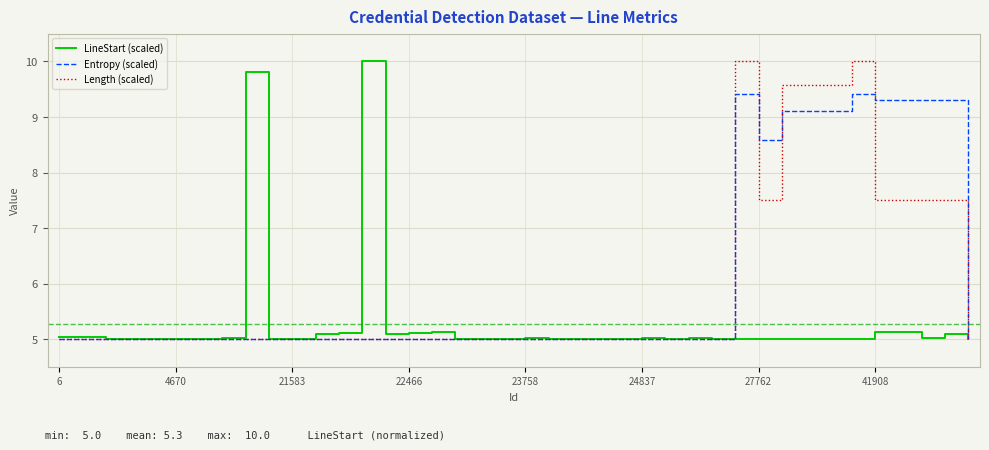

Which series has the largest total across all categories?

Entropy (scaled)